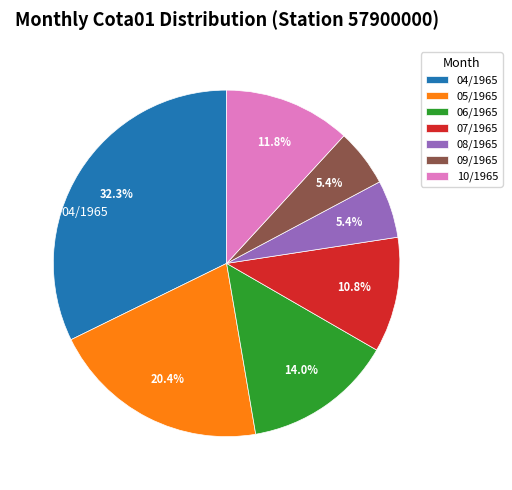

Which category has the biggest portion of the pie?

04/1965